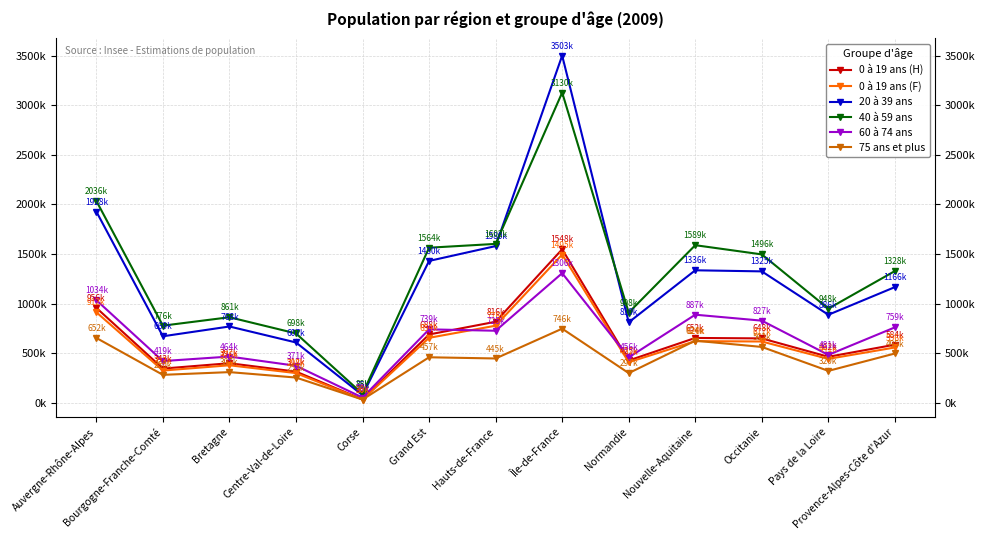

What is the label of the 10th point from the right?

Centre-Val-de-Loire